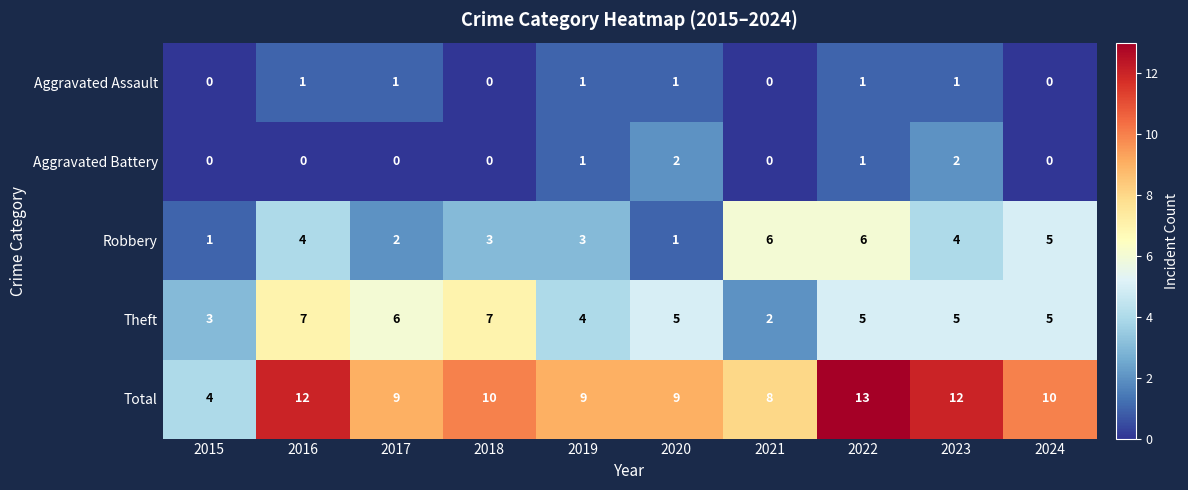

What is the total value across all series at 2022?

26